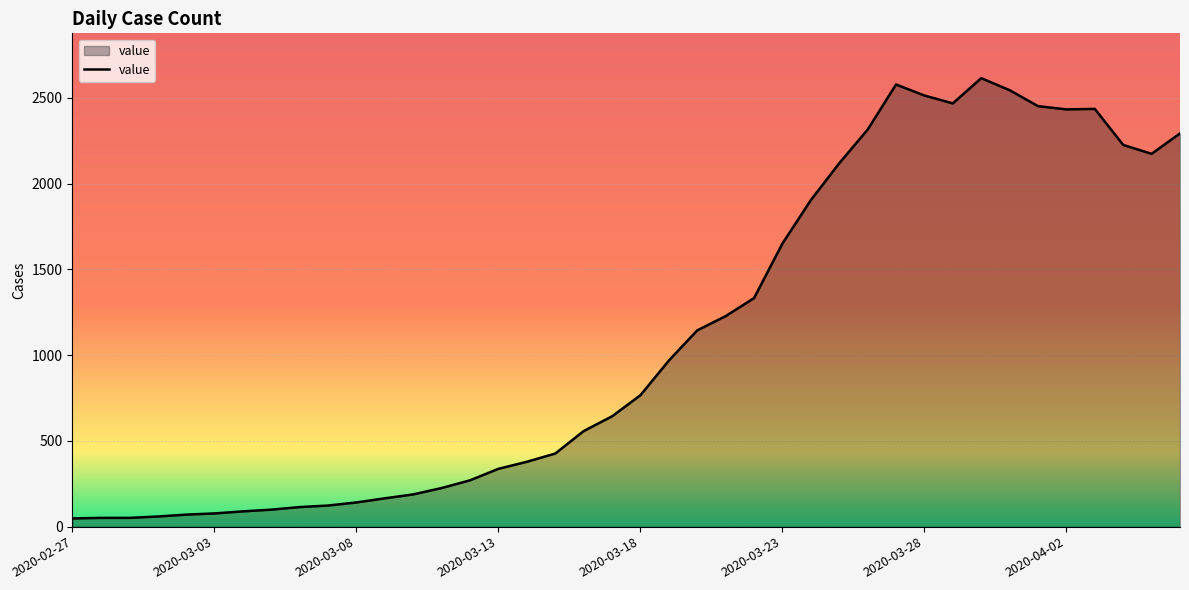

Does the chart have visible grid lines?

Yes